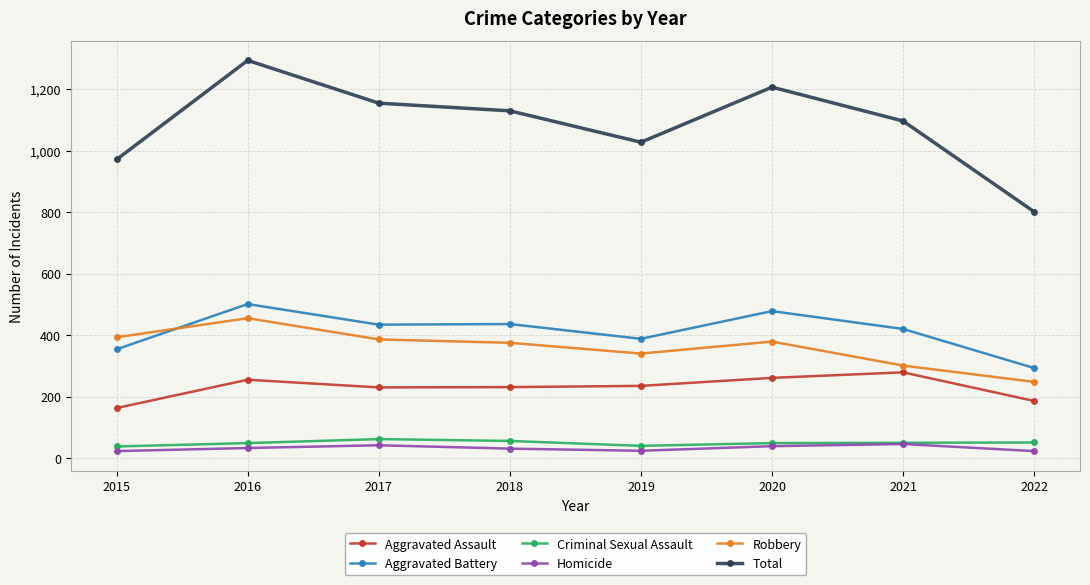

Count the number of data series in this chart.

6